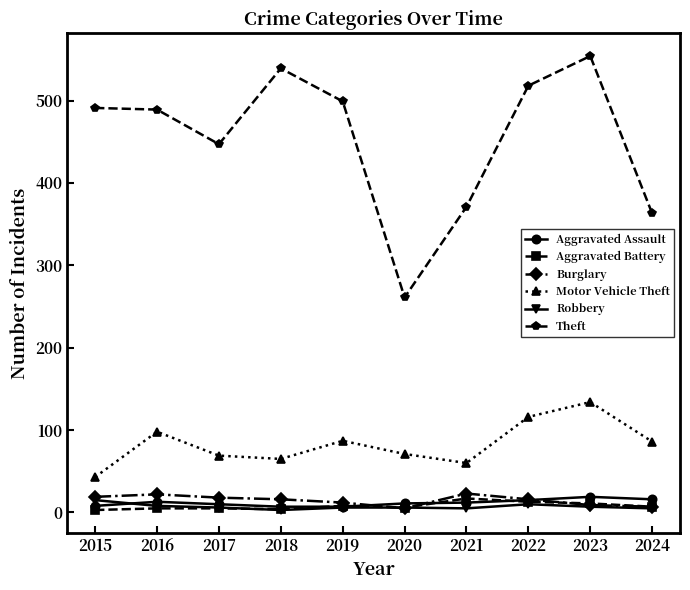

Which series has the widest spread of values?

Theft